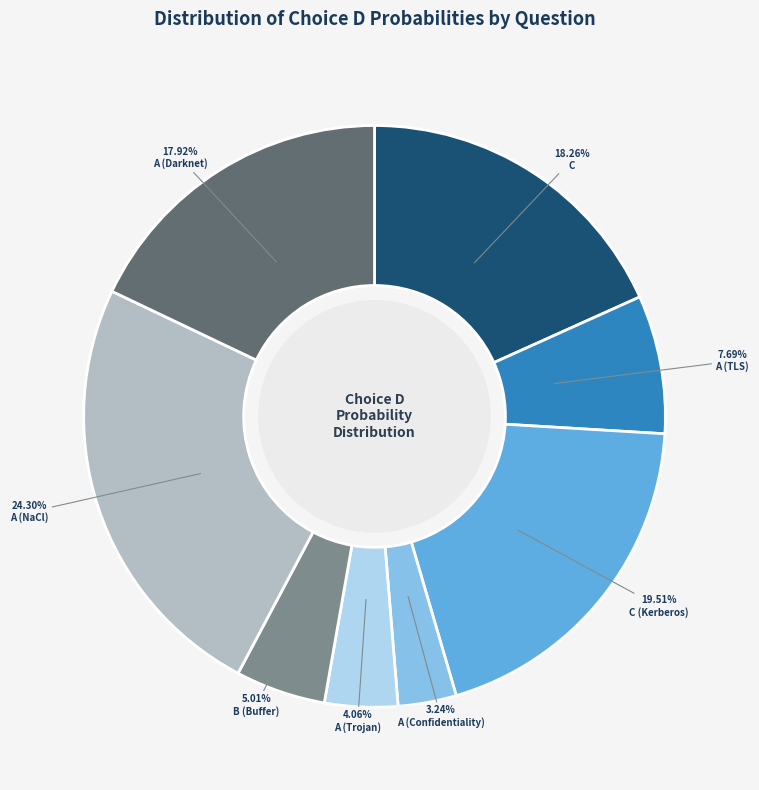

To the nearest percent, what is the difference between the largest and smallest slice percentages?

21%